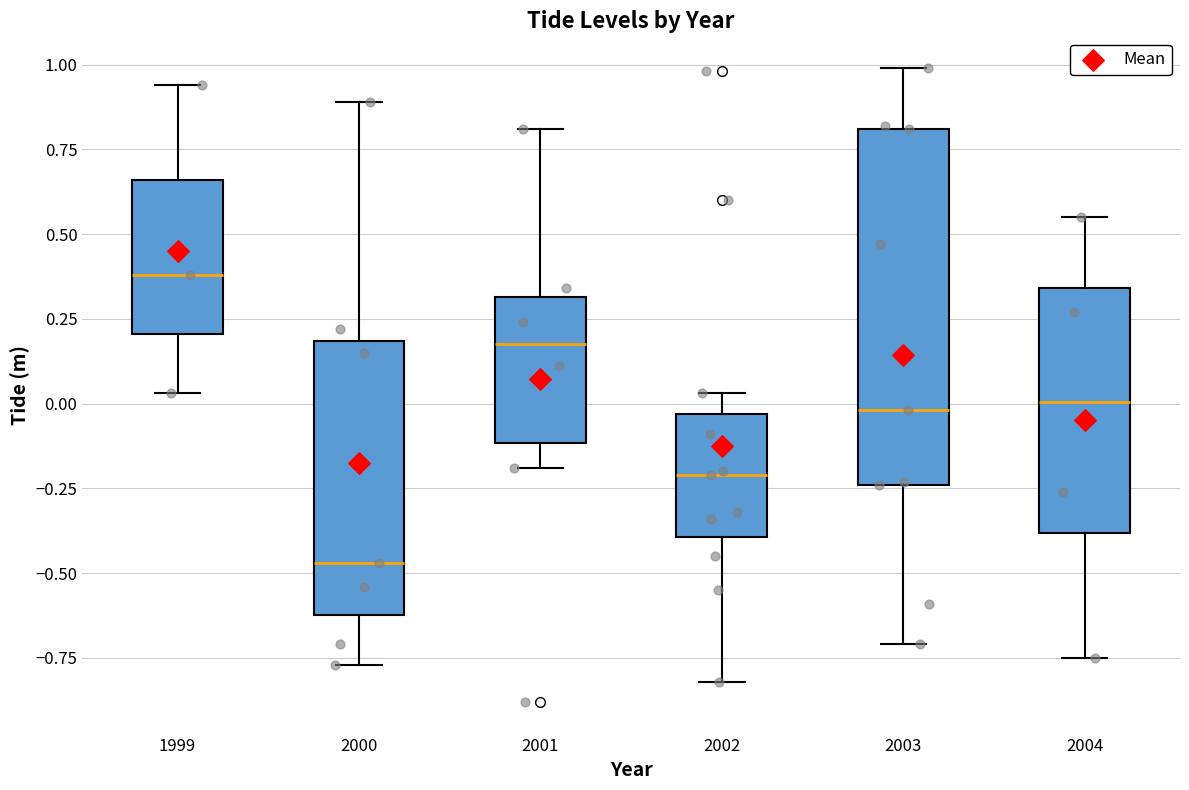

Reading left to right, transcribe this box plot: for each box, give where its median line is, the range the box spans, and where its two whiskers end, as read against the y-axis. The values are not printed on the chart, so give them approximately, as read against the axis.

1999: median 0.40, box 0.20 to 0.65, whiskers 0.05 to 0.95
2000: median -0.45, box -0.60 to 0.20, whiskers -0.75 to 0.90
2001: median 0.20, box -0.10 to 0.30, whiskers -0.20 to 0.80
2002: median -0.20, box -0.40 to -0.05, whiskers -0.80 to 0.05
2003: median 0.00, box -0.25 to 0.80, whiskers -0.70 to 1.00
2004: median 0.00, box -0.40 to 0.35, whiskers -0.75 to 0.55